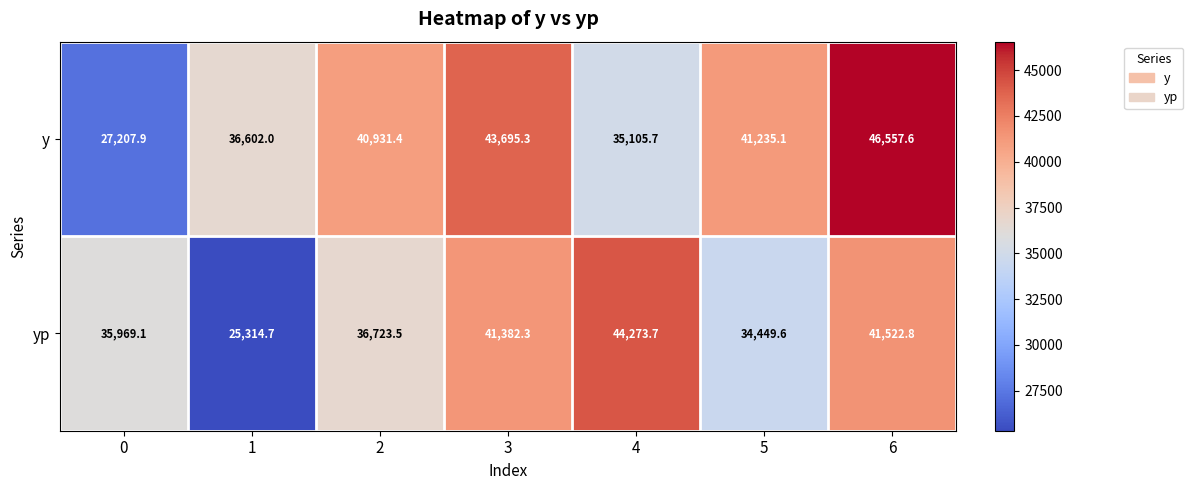

What is the total value across all series at 2?

77654.9